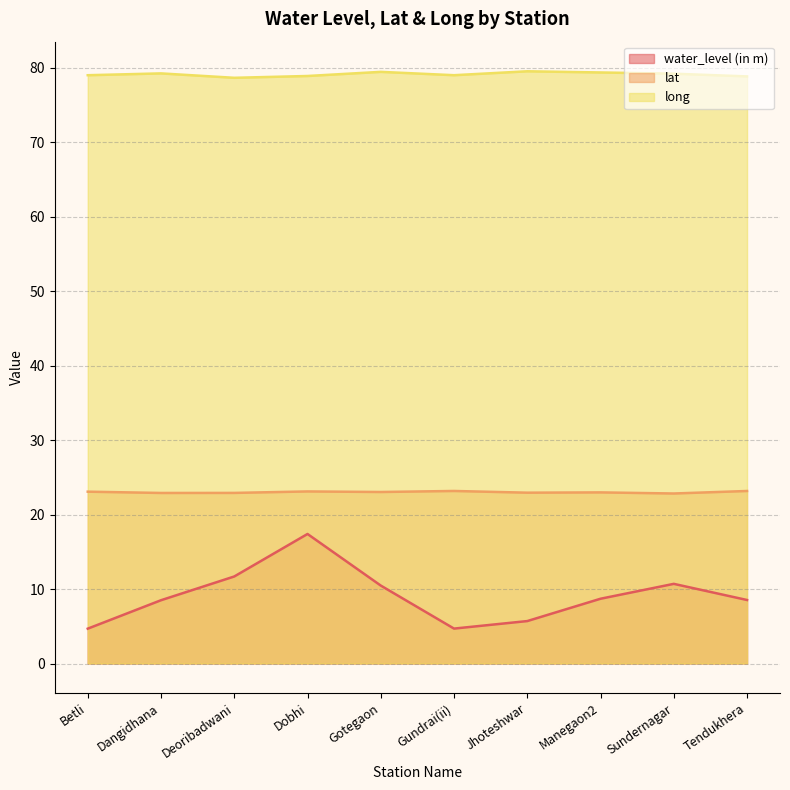

Rank the series by their maximum value, from lowest to highest.

water_level (in m), lat, long